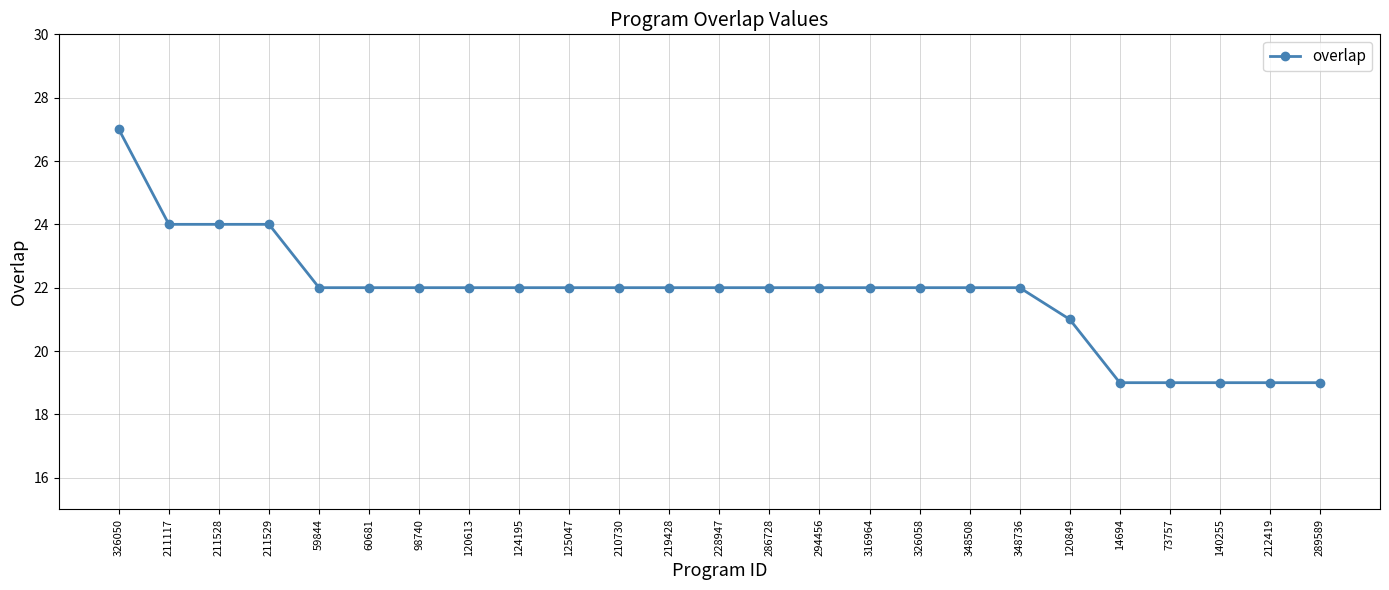

What position from the left is 140255?

23